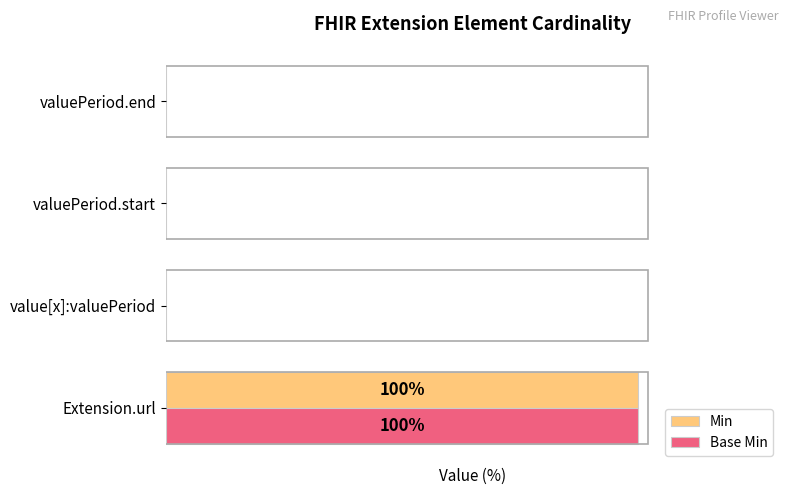

What are all the series names shown in the legend?

Min, Base Min